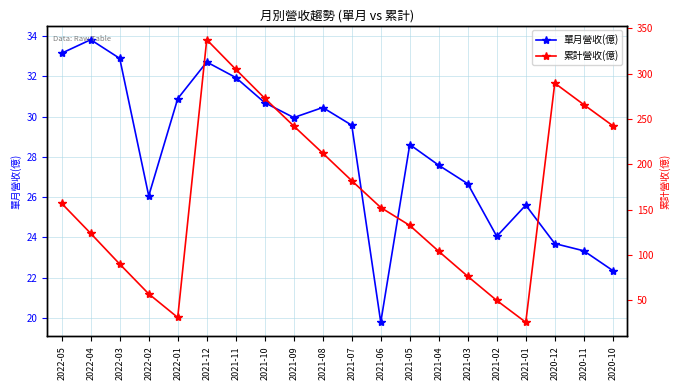

Reading left to right, list all the values displayed in this chart.

單月營收(億): 33.1	33.8	32.9	26.1	30.9	32.7	31.9	30.7	29.9	30.4	29.6	19.8	28.6	27.6	26.7	24.1	25.6	23.7	23.3	22.4
累計營收(億): 156.8	123.7	89.8	57.0	30.9	337.6	304.9	272.9	242.3	212.3	181.9	152.3	132.5	103.9	76.3	49.6	25.6	289.6	265.9	242.6